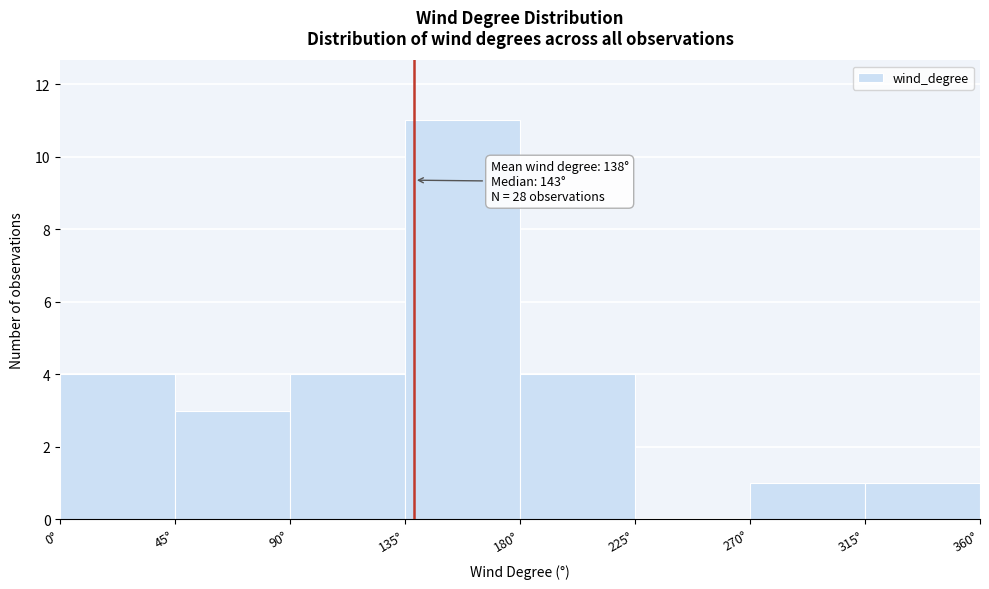

Over which range of the x-axis is the bar tallest?

135 to 180